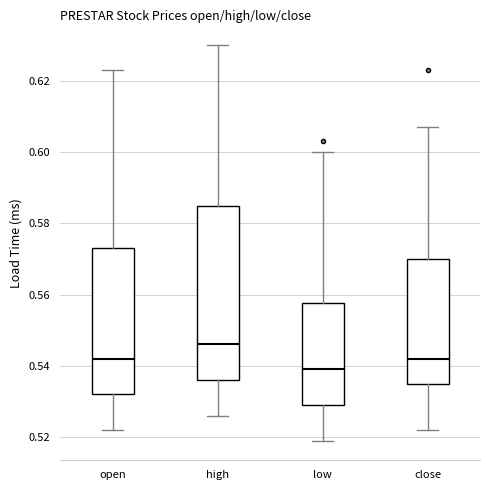

Reading left to right, read every box against the y-axis: the position of its median line, the range the box covers, and the ends of its whiskers. The values are not printed on the chart, so give them approximately, as read against the axis.

open: median 0.542, box 0.532 to 0.574, whiskers 0.522 to 0.624
high: median 0.546, box 0.536 to 0.584, whiskers 0.526 to 0.630
low: median 0.540, box 0.530 to 0.558, whiskers 0.520 to 0.600
close: median 0.542, box 0.536 to 0.570, whiskers 0.522 to 0.608